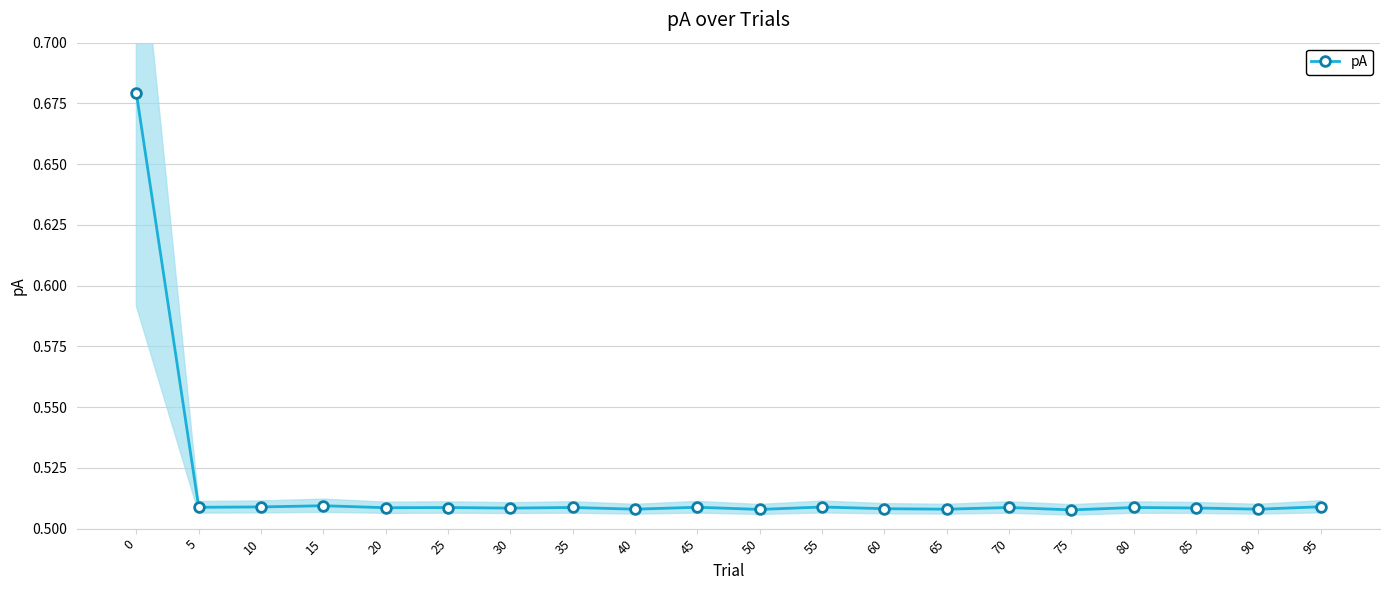

Where is the first local minimum?

5